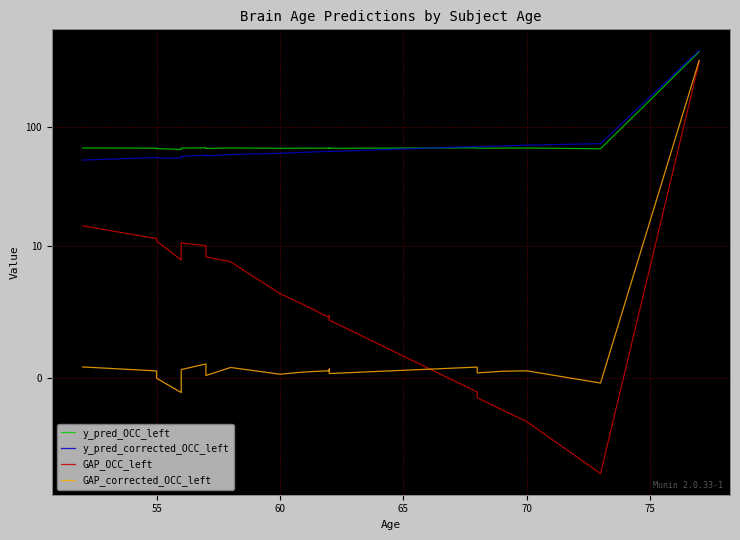

True or false: y_pred_corrected_OCC_left has a value of 32.3 at 75.

False